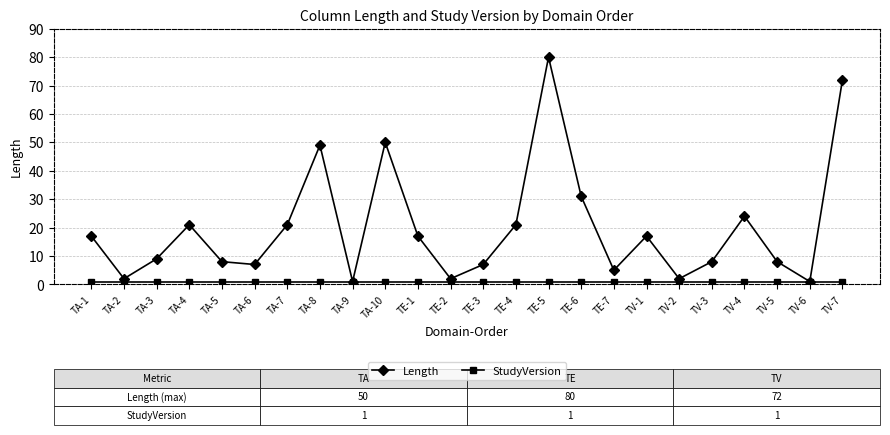

Which label corresponds to the largest value in the chart?

TE-5